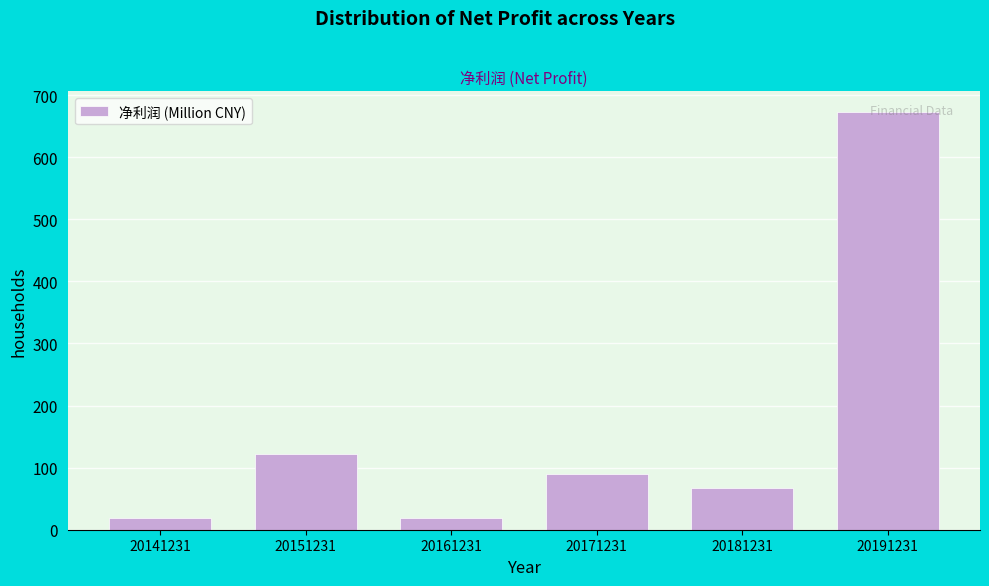

Read the value at 20161231.

19.4